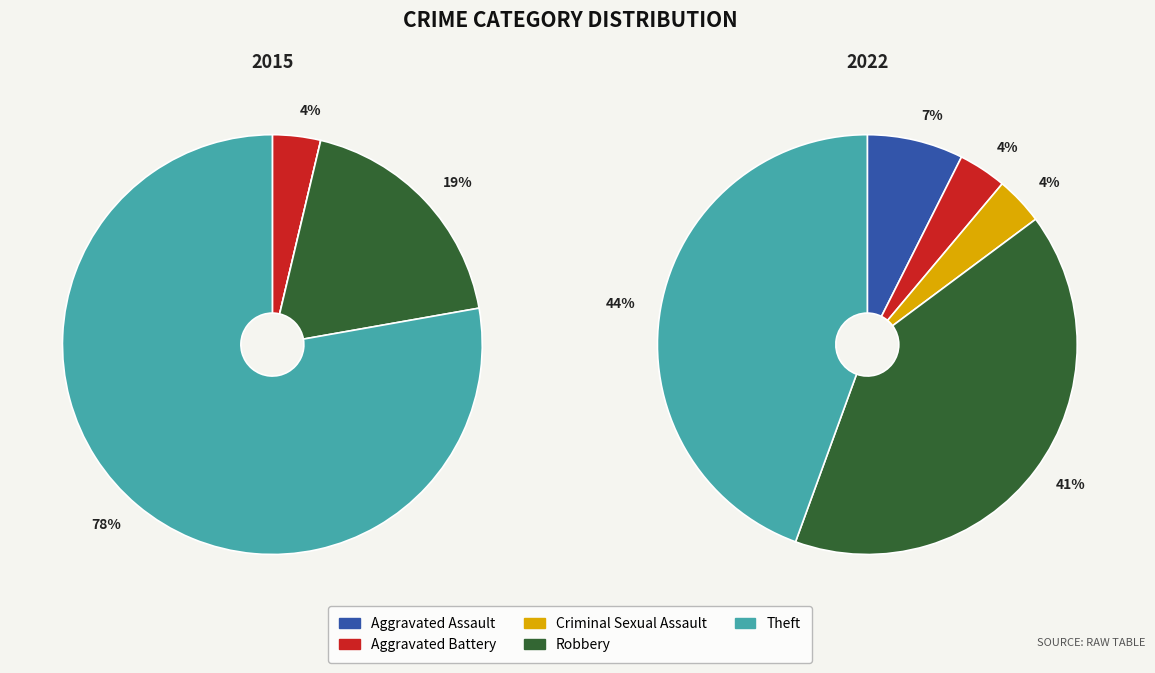

Which has a higher value, Aggravated Battery or Aggravated Assault?

Aggravated Battery